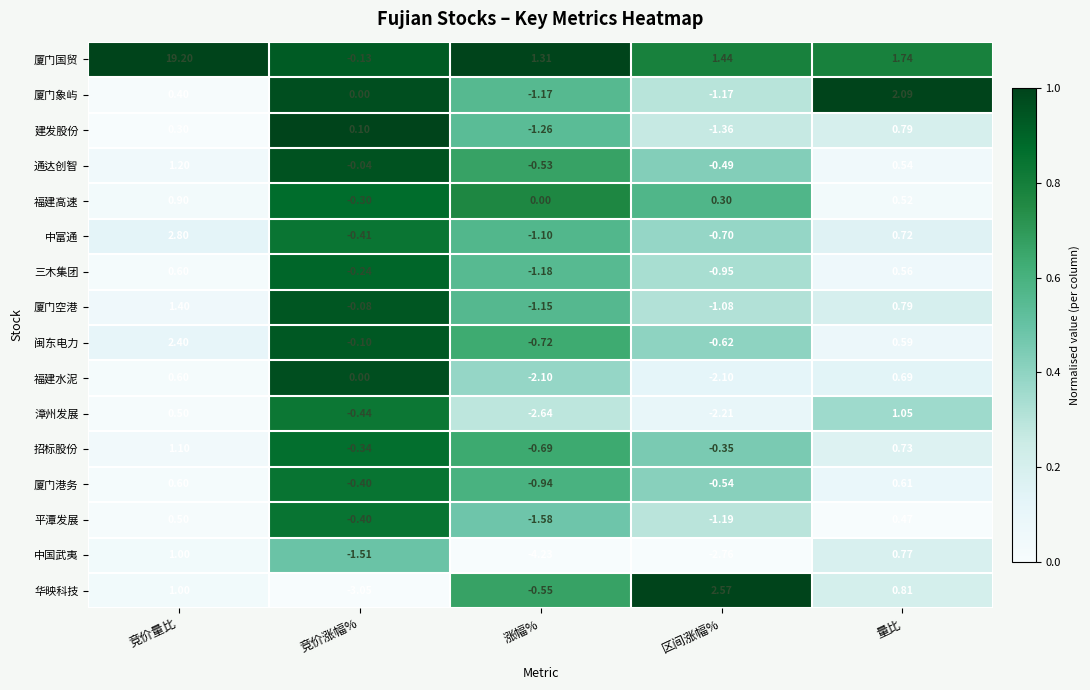

At which category is the sum across all series the highest?

竞价量比